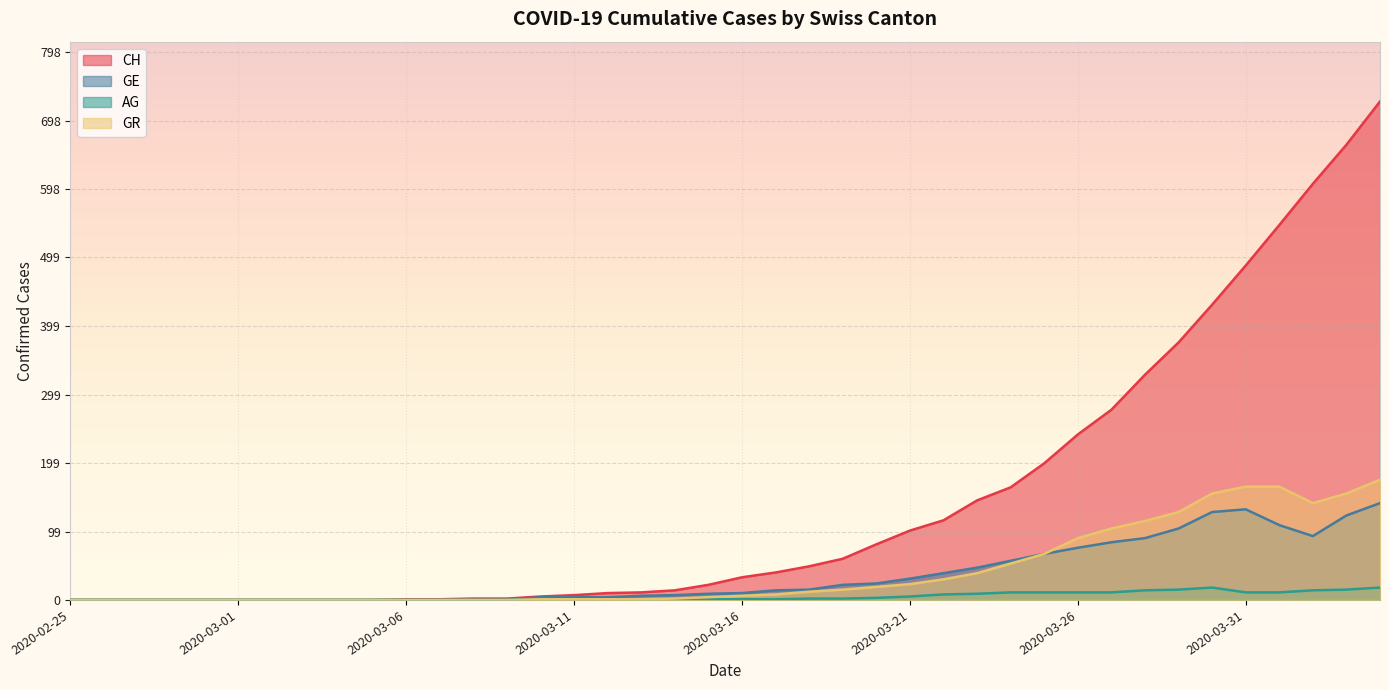

Where is the first local maximum for AG?

2020-03-30